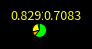

Count the number of slices in the pie.

5